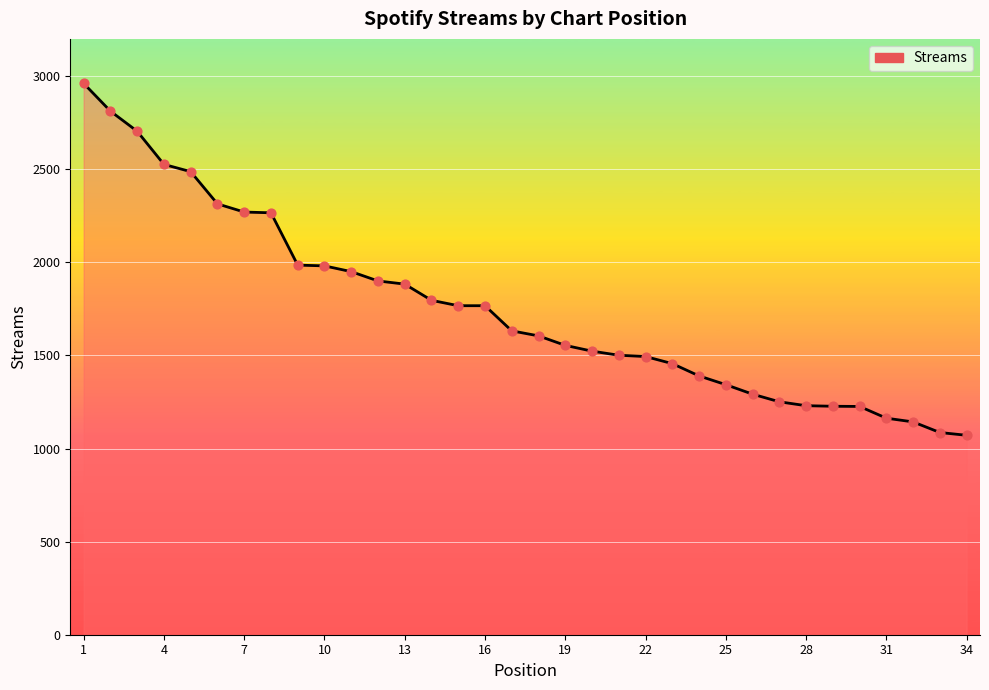

What is the maximum value shown in the chart?

2961